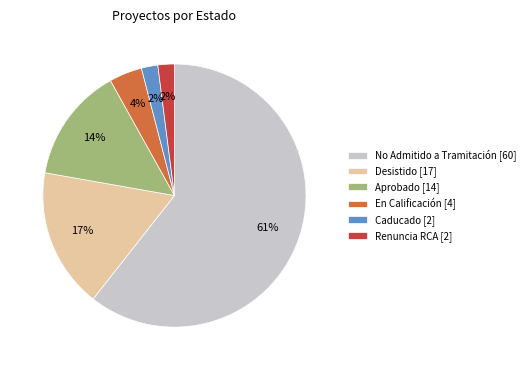

Which category accounts for the majority?

No Admitido a Tramitación [60]